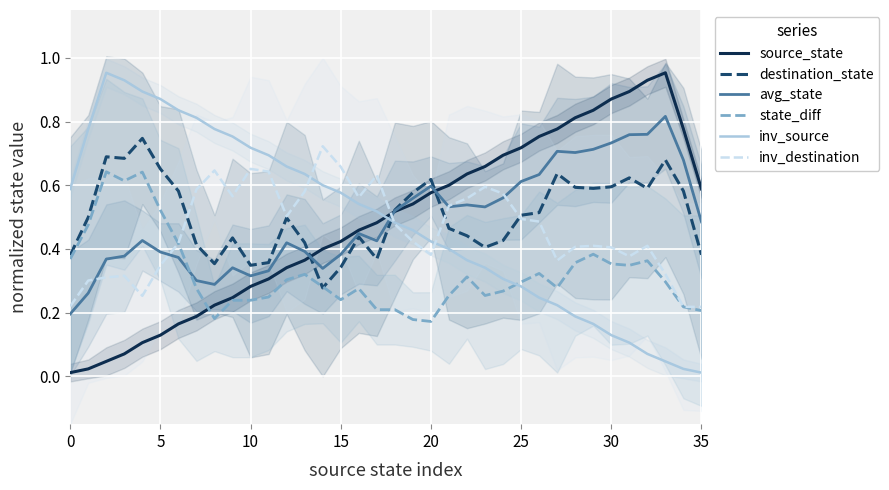

True or false: inv_source and source_state cross at least once.

True